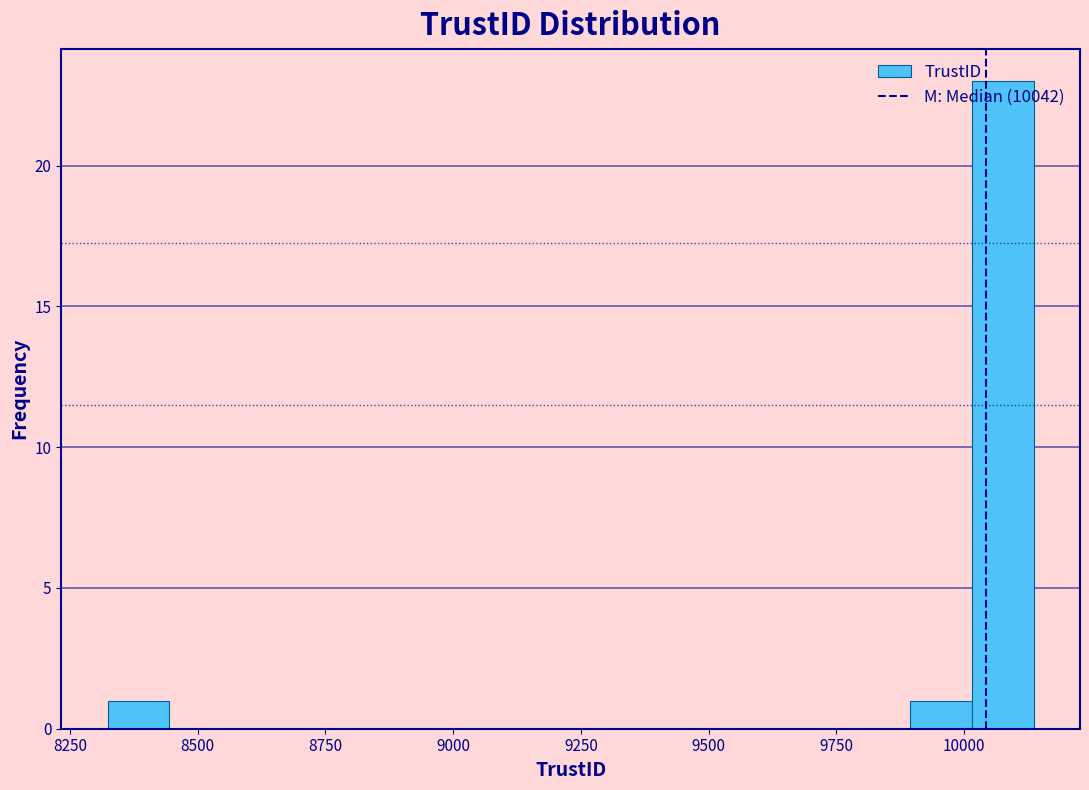

Read against the x-axis, roughly where is the centre of the tallest bar?

10100